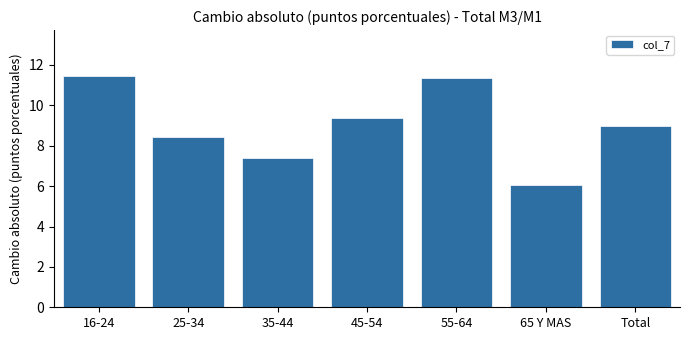

Reading left to right, extract all data points from this chart.

16-24=11.4	25-34=8.4	35-44=7.4	45-54=9.4	55-64=11.3	65 Y MAS=6.0	Total=9.0